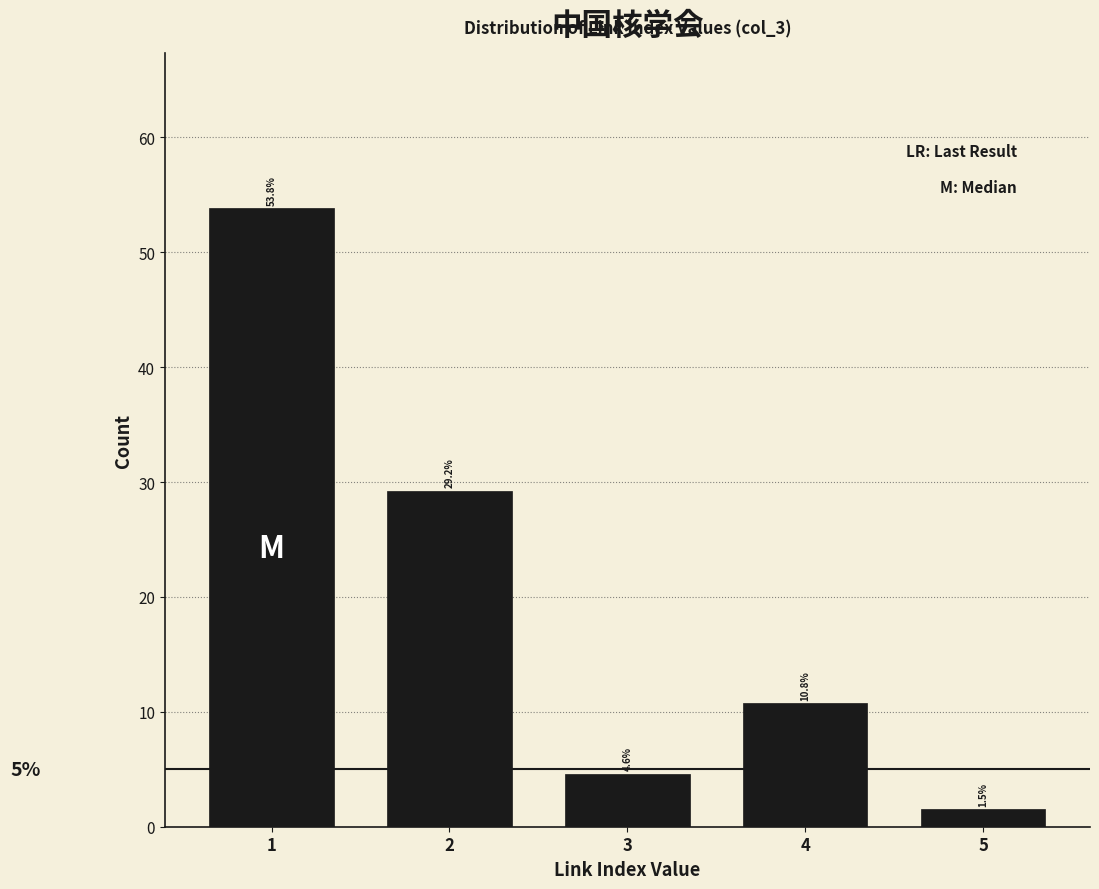

Reading left to right, transcribe all the data shown in this chart.

1=53.8	2=29.2	3=4.6	4=10.8	5=1.5